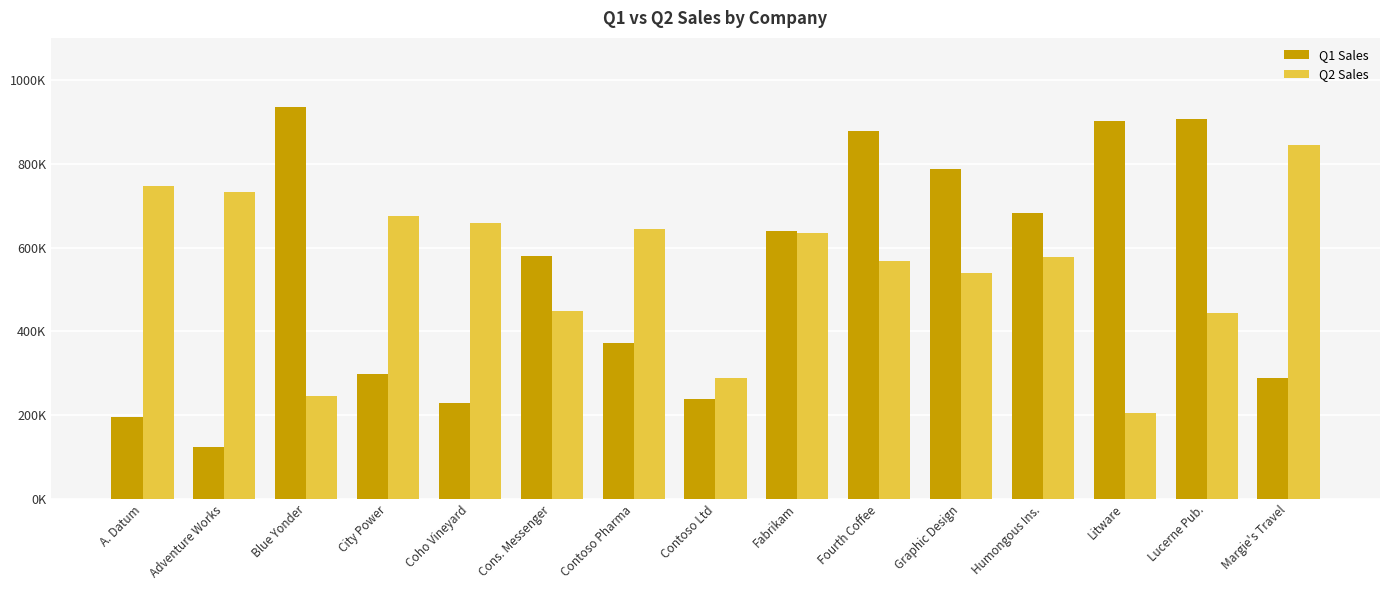

Does the chart contain stacked bars?

No